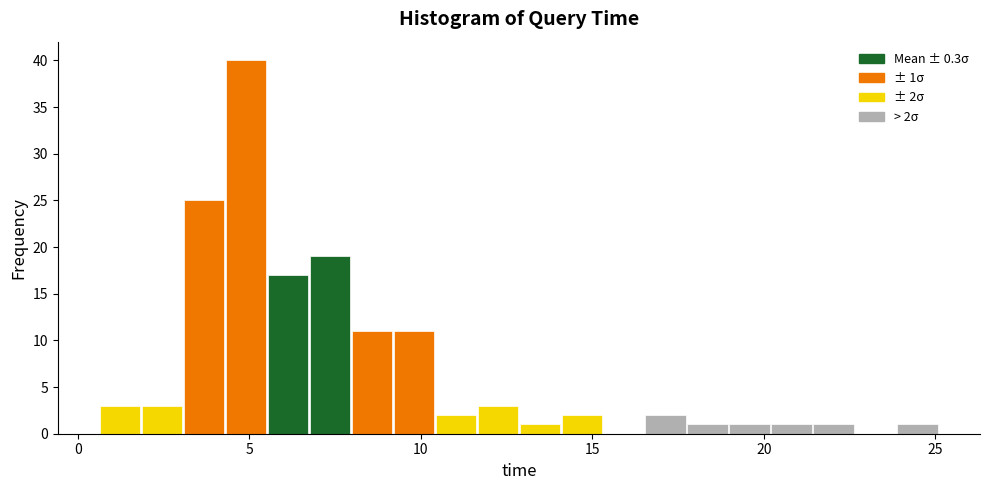

Read against the x-axis, roughly where is the centre of the tallest bar?

5.0